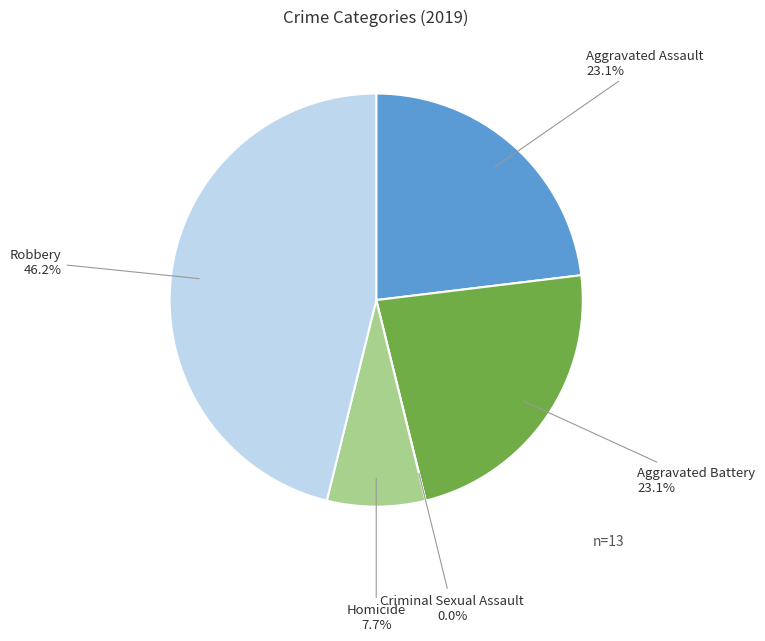

Does Homicide account for over 50% of the chart?

No